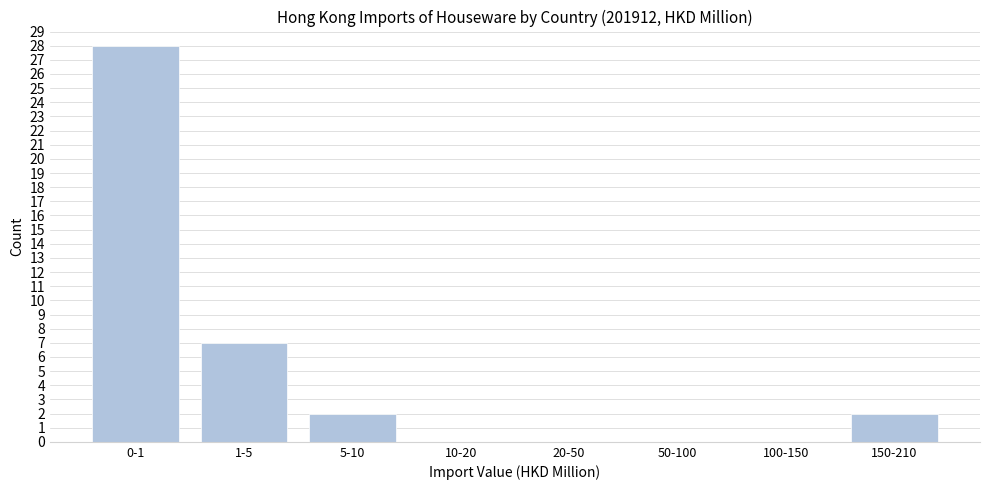

Reading left to right, extract all data points from this chart.

0-1=28	1-5=7	5-10=2	10-20=0	20-50=0	50-100=0	100-150=0	150-210=2